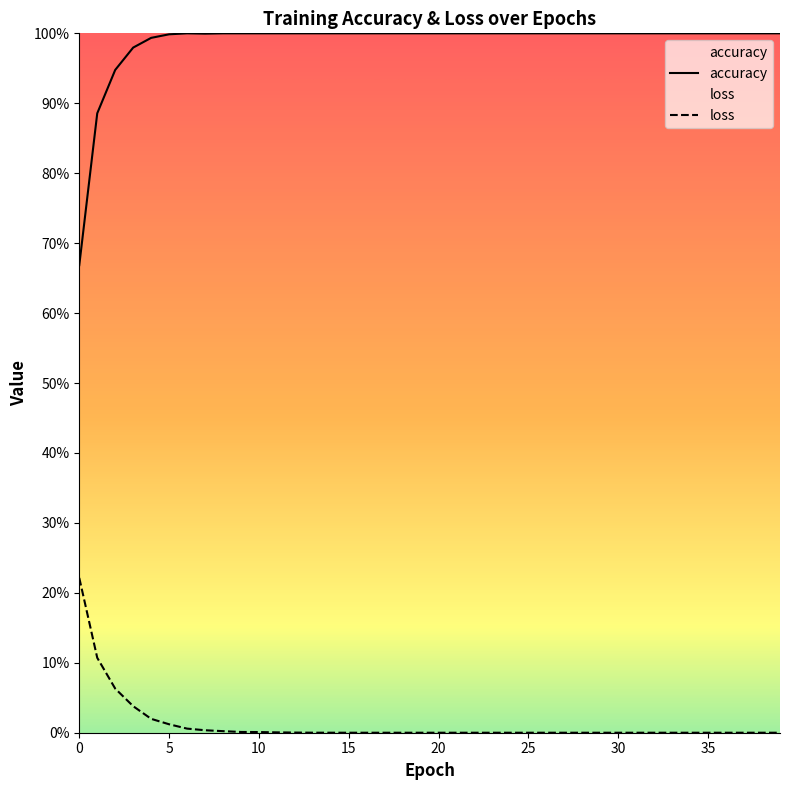

Between 35 and 32, which is larger?

35